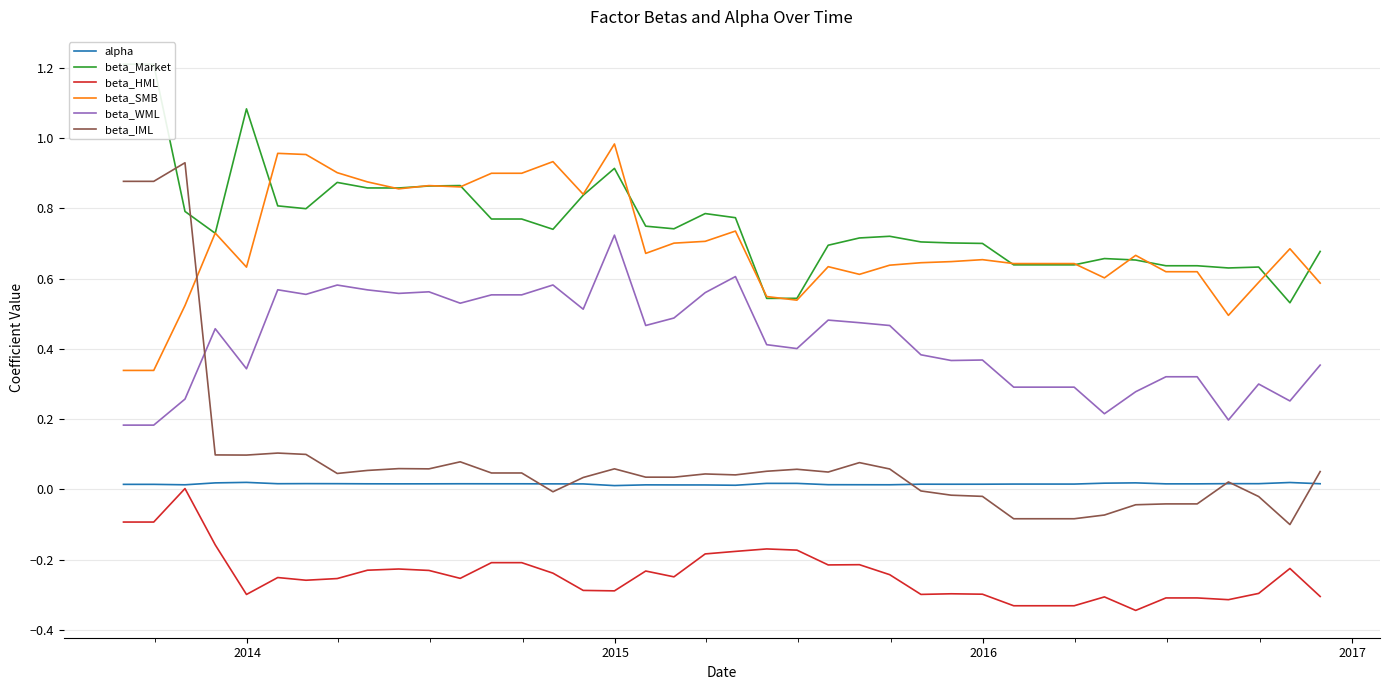

Which series ends up on top after the final intersection of beta_IML and beta_WML?

beta_WML